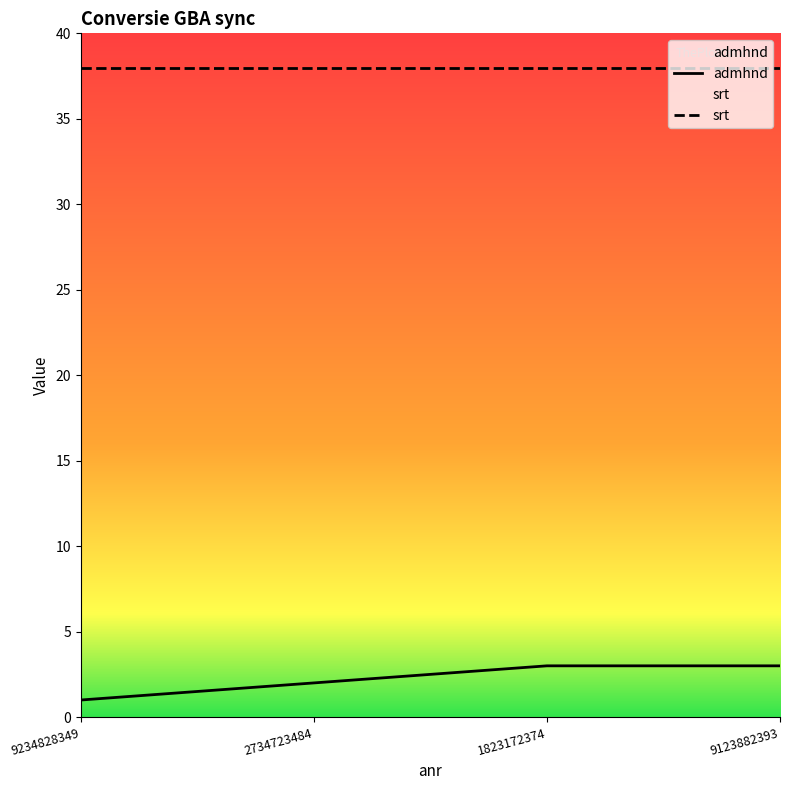

At which label is the value closest to 2?

2734723484